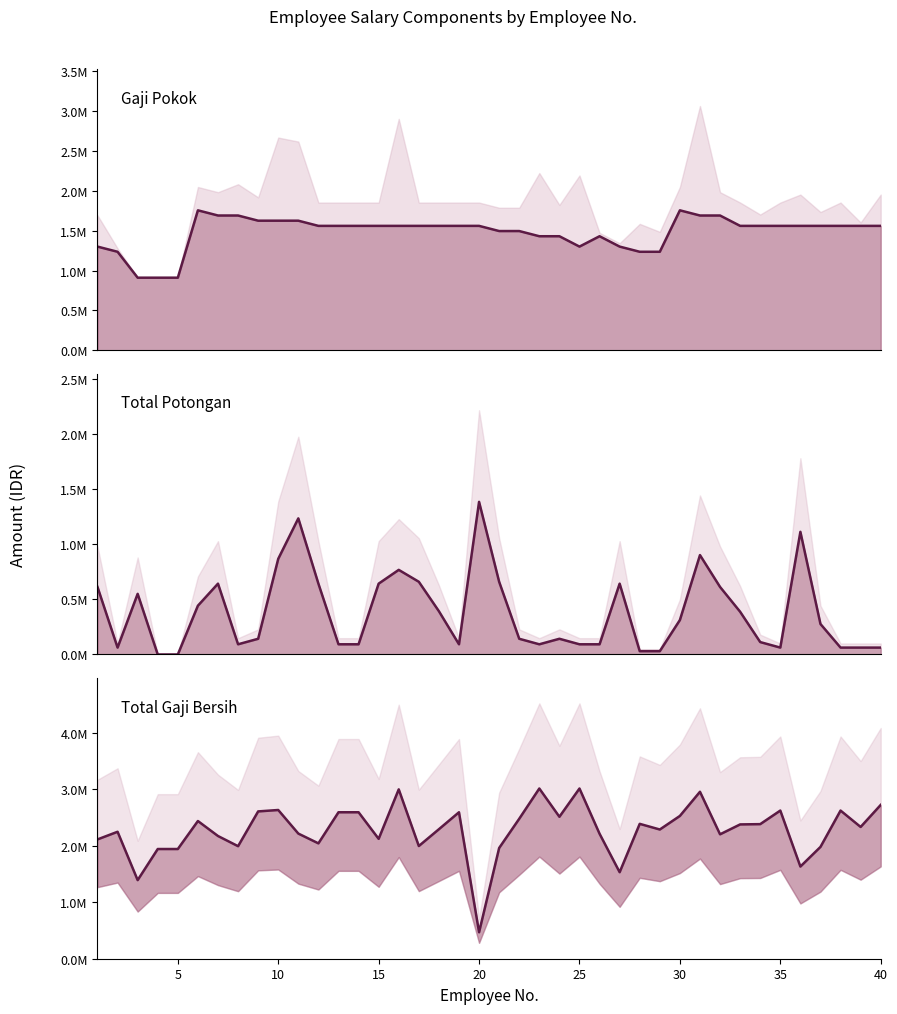

What is the sum of all Total Gaji Bersih values?

91046394